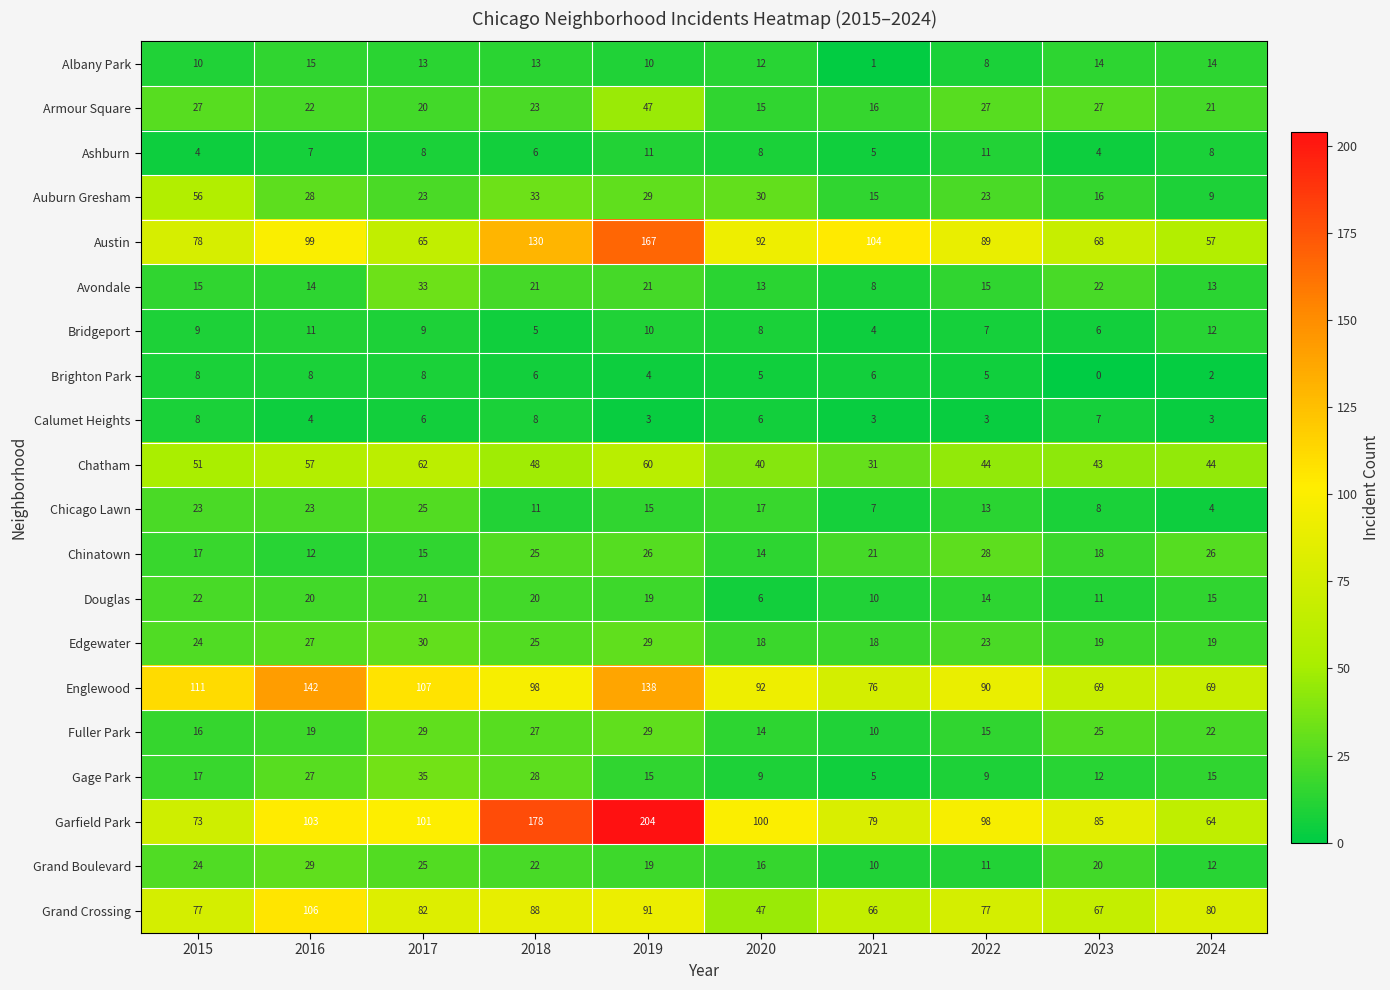

What is the difference between the second highest and minimum values in the Armour Square series?

12